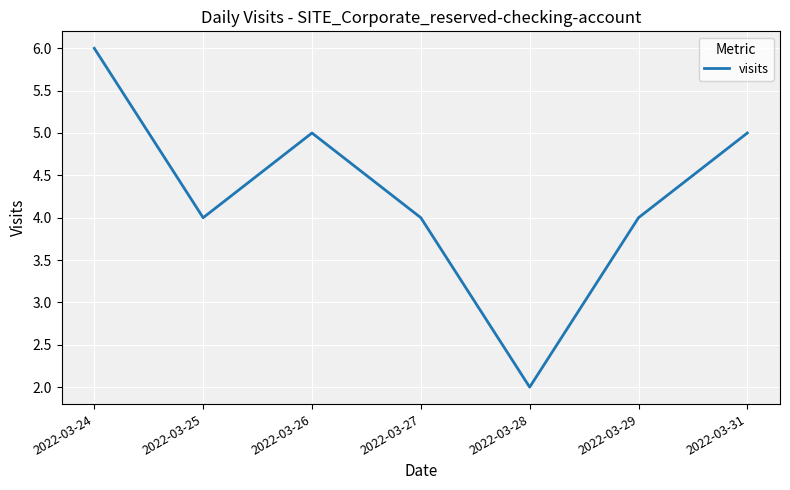

Is it true that the value at 2022-03-31 is 1?

False